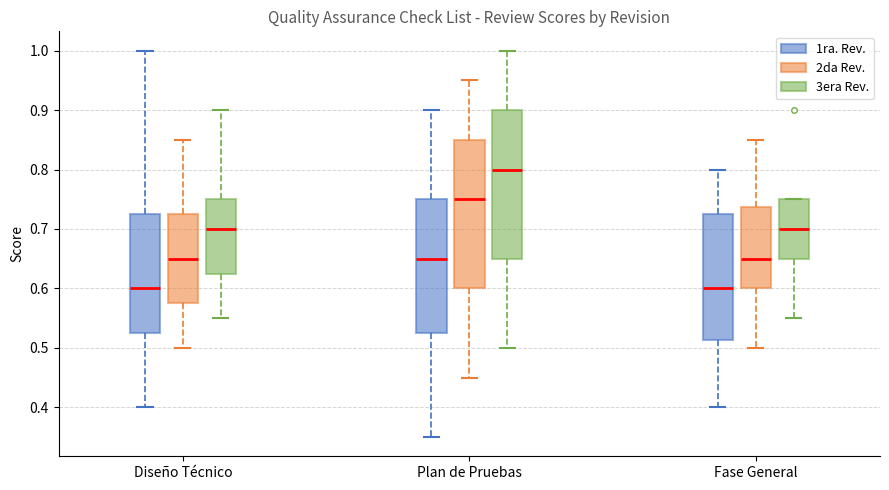

Reading left to right, read every box against the y-axis: the position of its median line, the range the box covers, and the ends of its whiskers. The values are not printed on the chart, so give them approximately, as read against the axis.

Diseño Técnico (1ra. Rev.): median 0.60, box 0.53 to 0.73, whiskers 0.40 to 1.00
Diseño Técnico (2da Rev.): median 0.65, box 0.58 to 0.73, whiskers 0.50 to 0.85
Diseño Técnico (3era Rev.): median 0.70, box 0.63 to 0.75, whiskers 0.55 to 0.90
Plan de Pruebas (1ra. Rev.): median 0.65, box 0.53 to 0.75, whiskers 0.35 to 0.90
Plan de Pruebas (2da Rev.): median 0.75, box 0.60 to 0.85, whiskers 0.45 to 0.95
Plan de Pruebas (3era Rev.): median 0.80, box 0.65 to 0.90, whiskers 0.50 to 1.00
Fase General (1ra. Rev.): median 0.60, box 0.51 to 0.73, whiskers 0.40 to 0.80
Fase General (2da Rev.): median 0.65, box 0.60 to 0.74, whiskers 0.50 to 0.85
Fase General (3era Rev.): median 0.70, box 0.65 to 0.75, whiskers 0.55 to 0.75